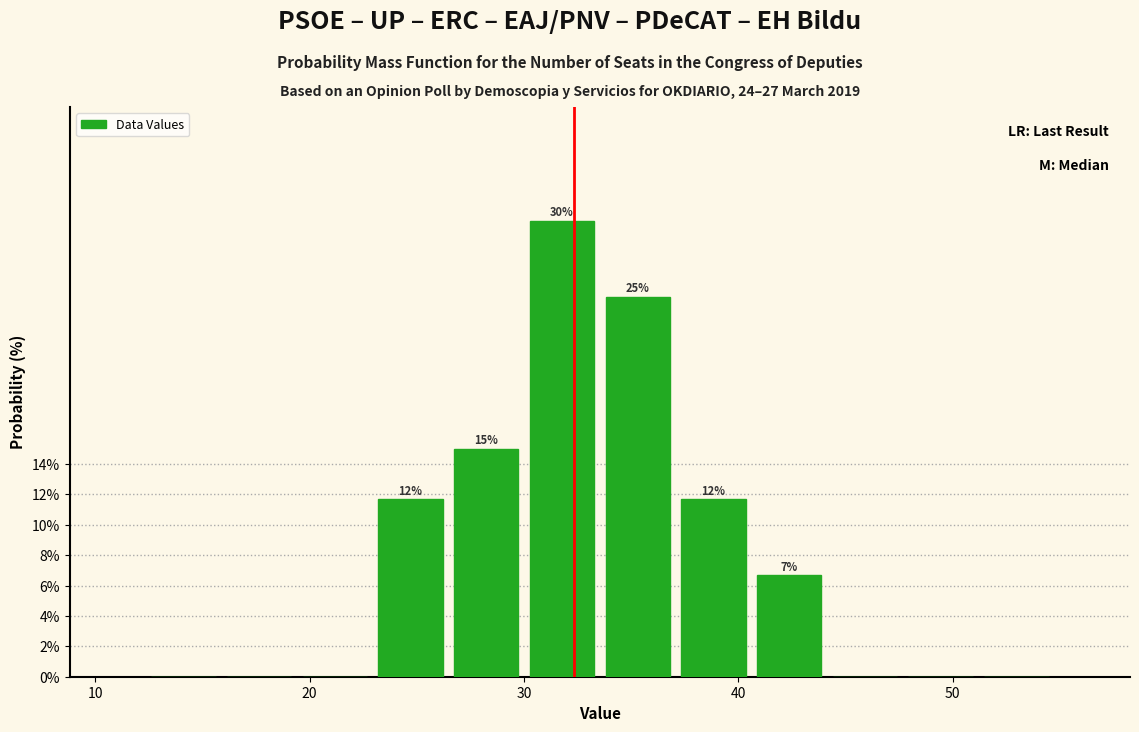

Read against the x-axis, roughly where is the centre of the tallest bar?

32